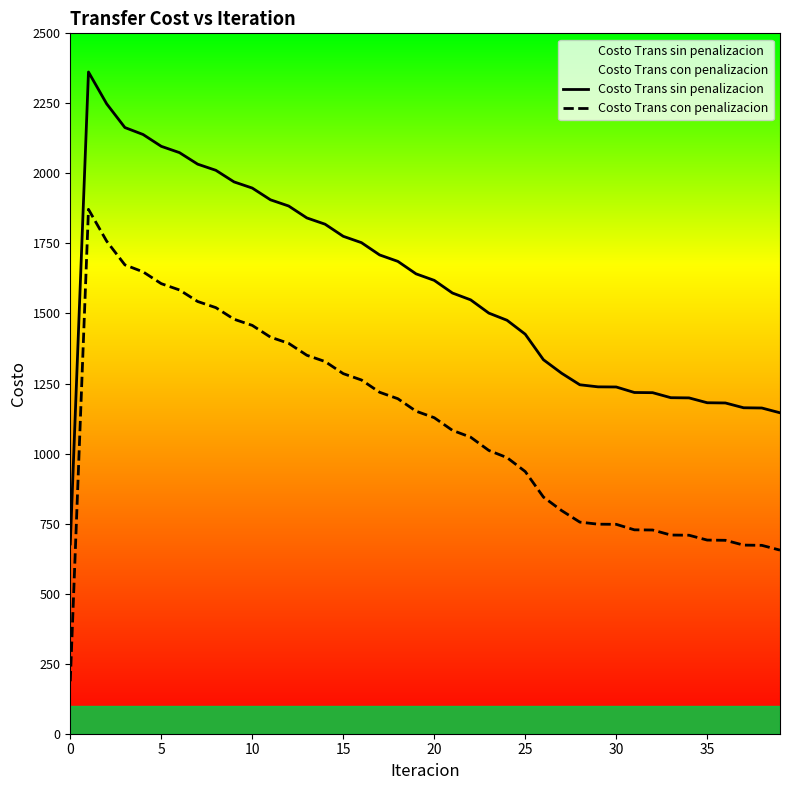

Does the chart have visible grid lines?

No